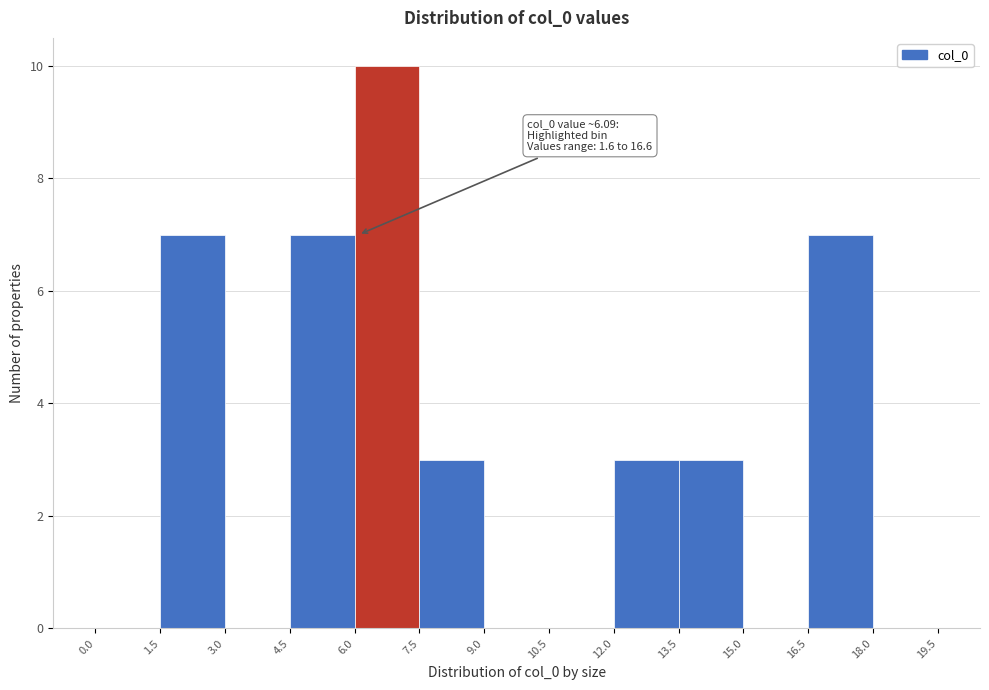

Which range on the x-axis has the tallest bar?

6.0 to 7.5